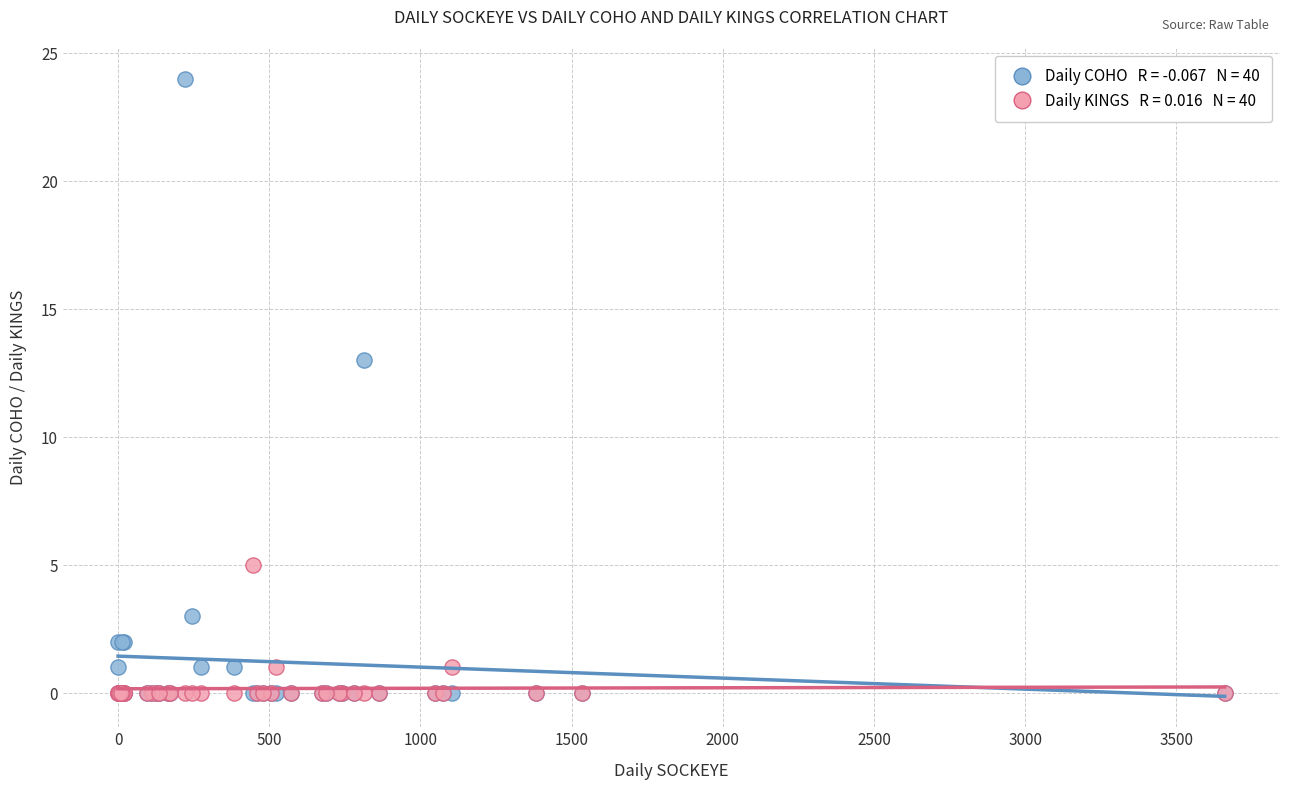

Across all series, what Y value is closest to 12?

13